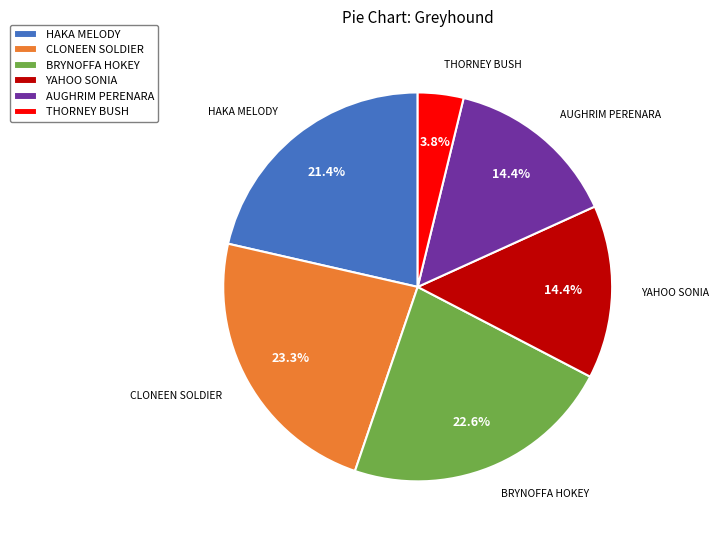

What is the largest slice in the pie chart?

CLONEEN SOLDIER